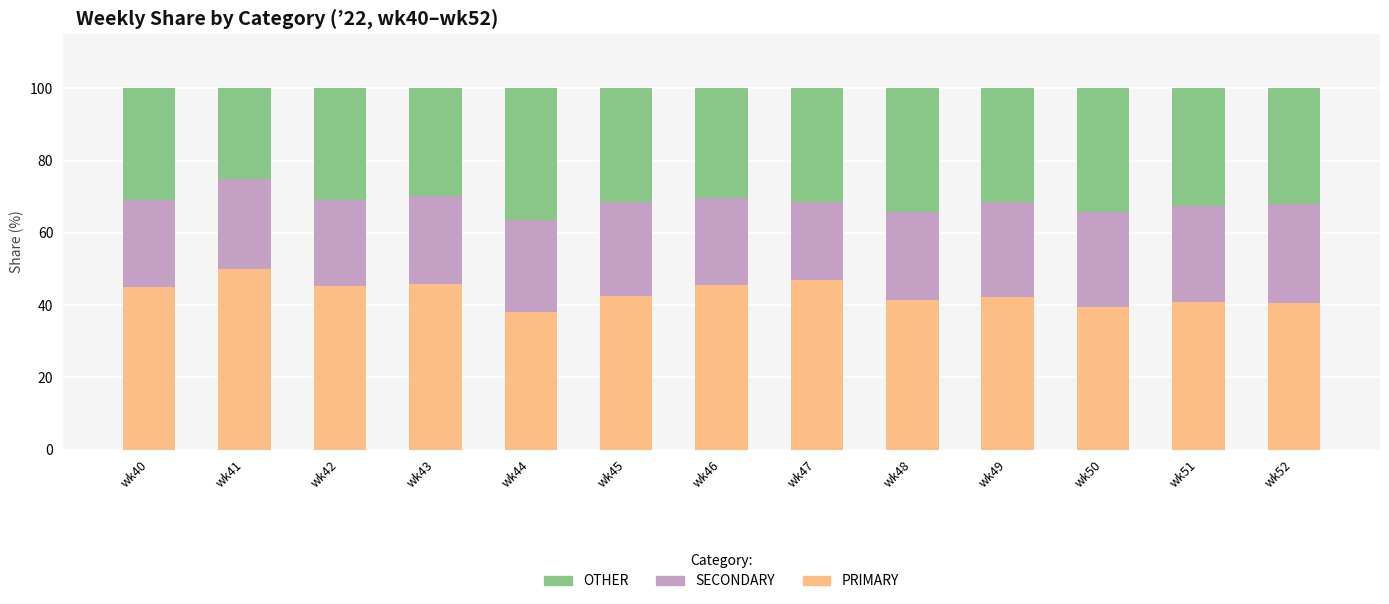

The PRIMARY series shows 55.9 at wk44. True or false?

False